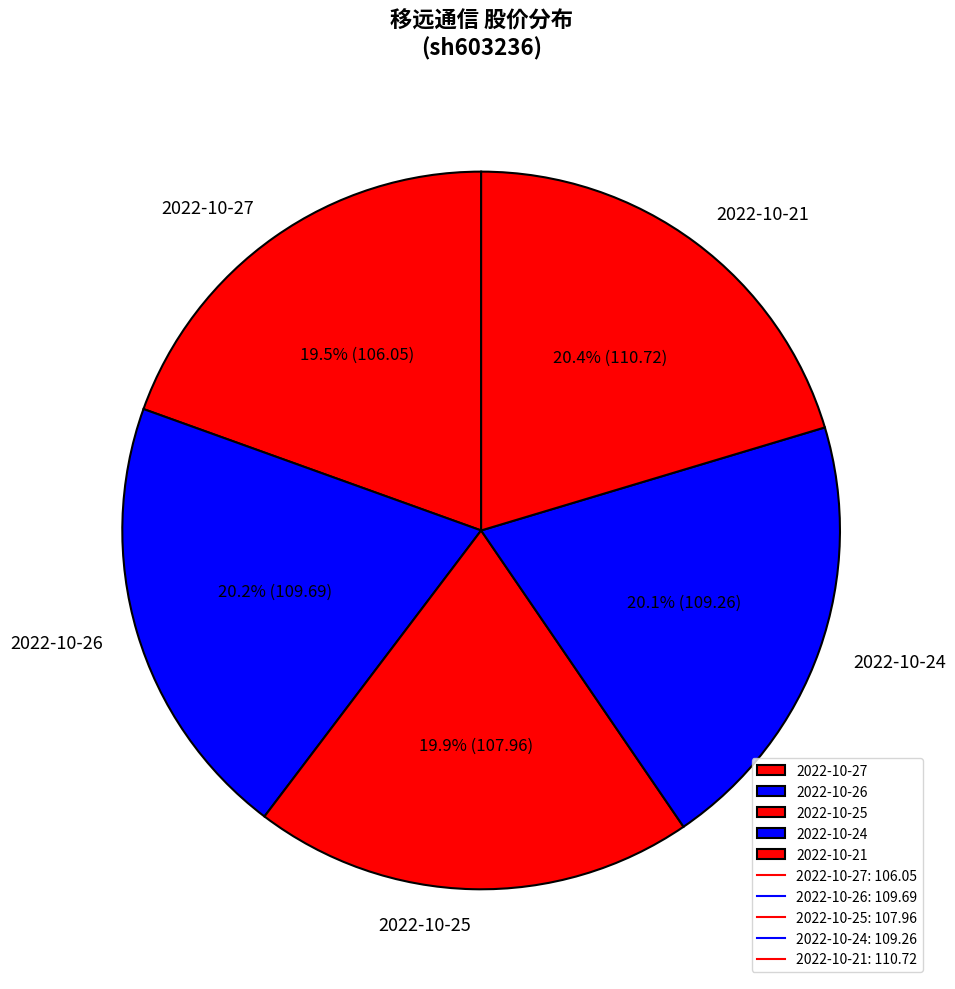

How many segments does this pie chart have?

5